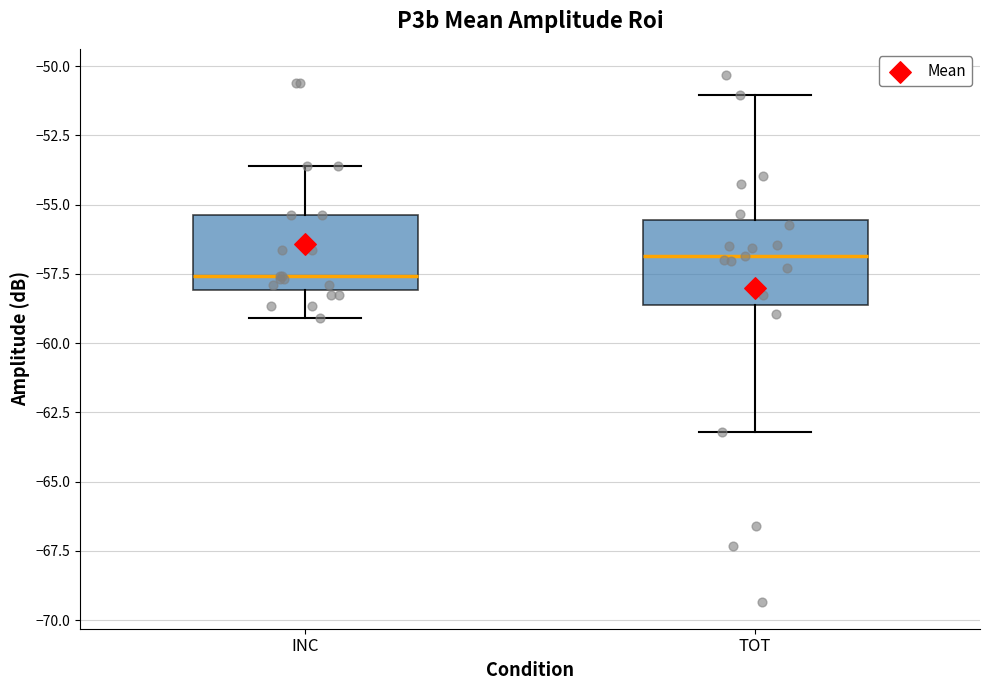

Reading left to right, read every box against the y-axis: the position of its median line, the range the box covers, and the ends of its whiskers. The values are not printed on the chart, so give them approximately, as read against the axis.

INC: median -57.5, box -58.0 to -55.5, whiskers -59.0 to -53.5
TOT: median -57.0, box -58.5 to -55.5, whiskers -63.0 to -51.0